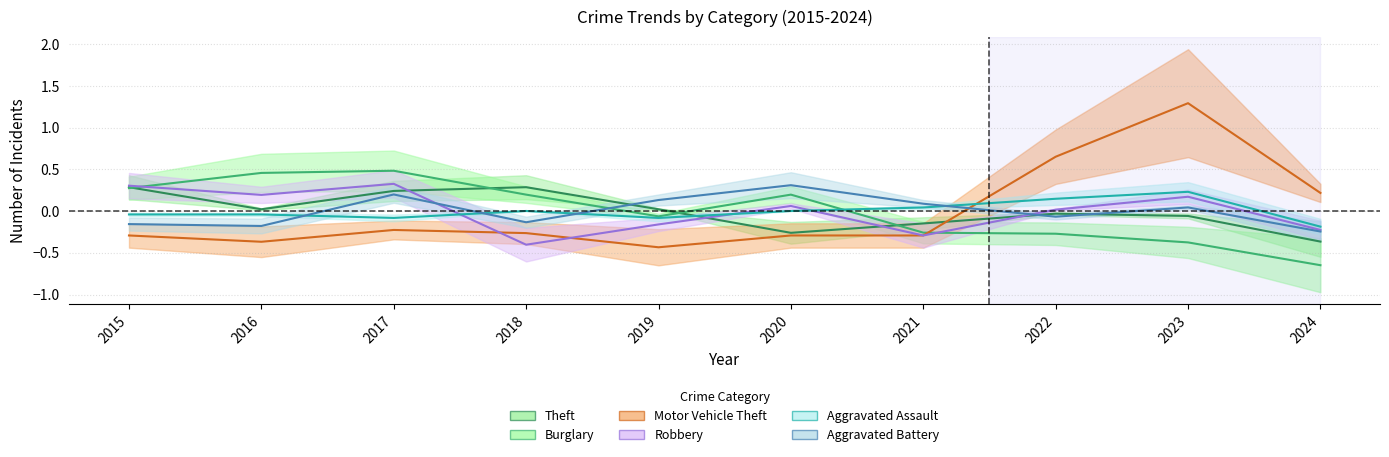

Which series has the largest range (max minus min)?

Motor Vehicle Theft